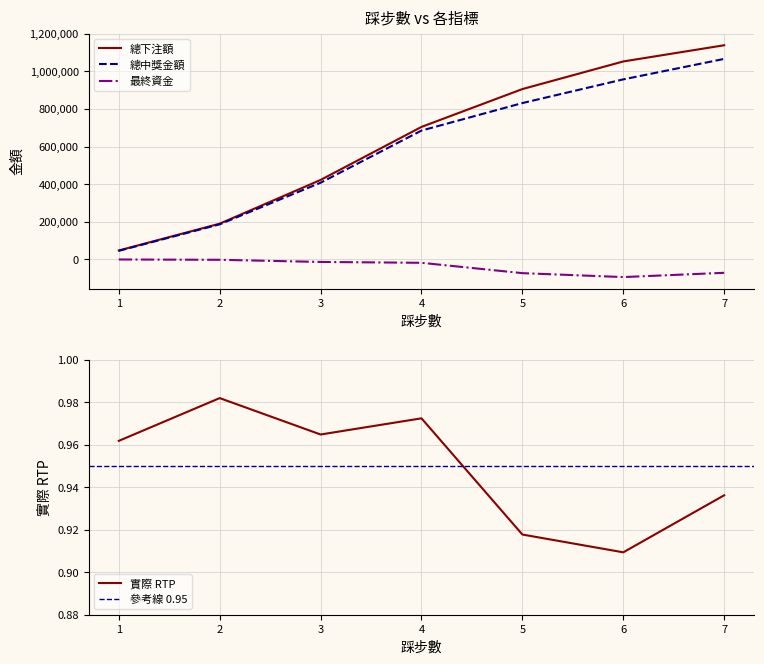

Which series has the widest spread of values?

總下注額